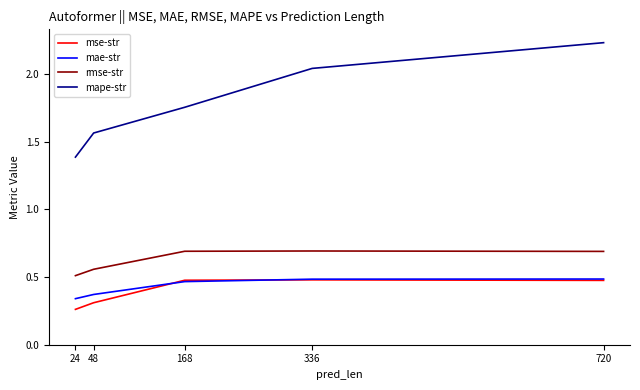

What is the difference between the second highest and minimum values in the mse-str series?

0.2